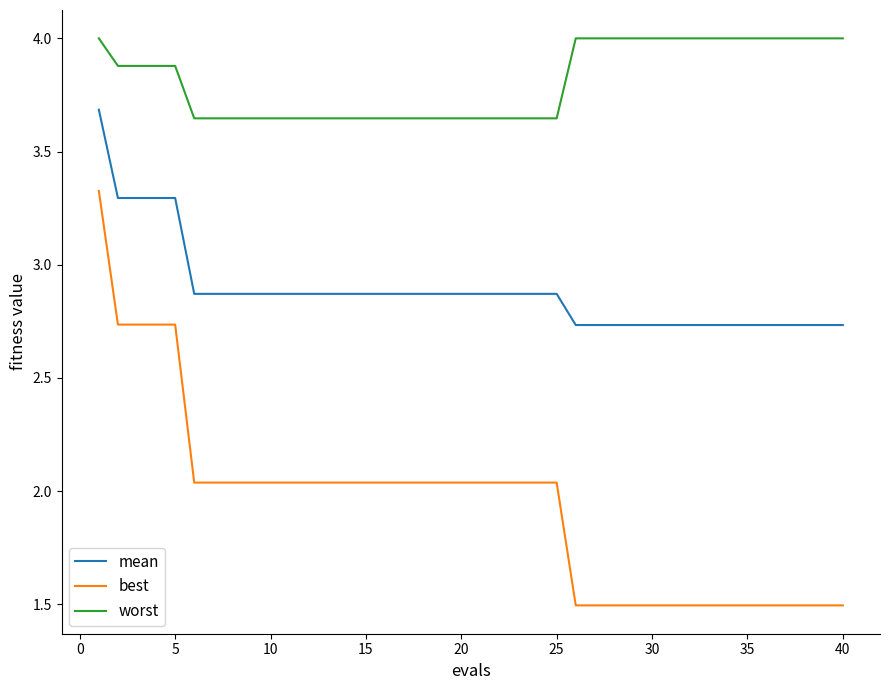

List the series in order of their peak value, highest first.

worst, mean, best